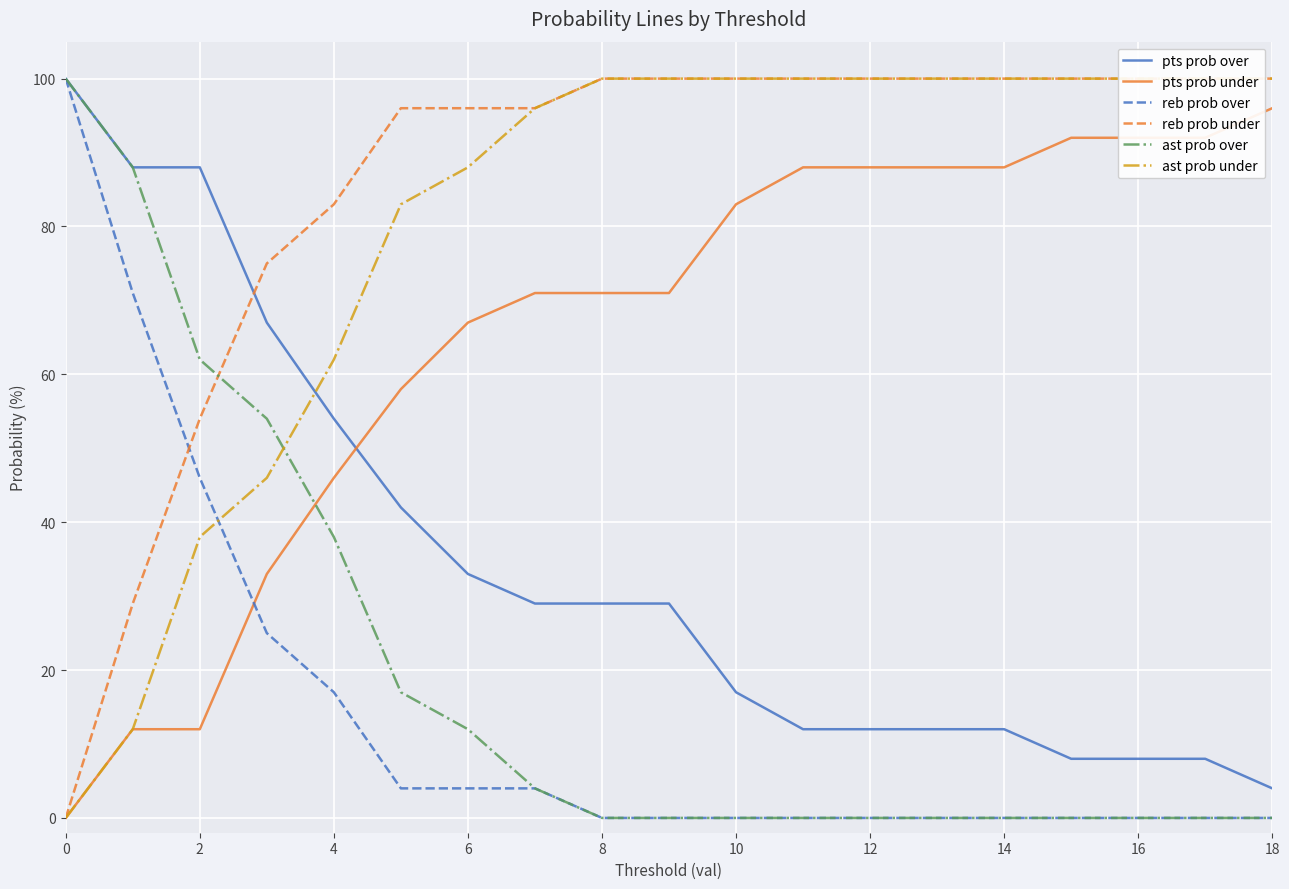

Is the value of pts prob under at 10 greater than the value of ast prob over at 10?

Yes